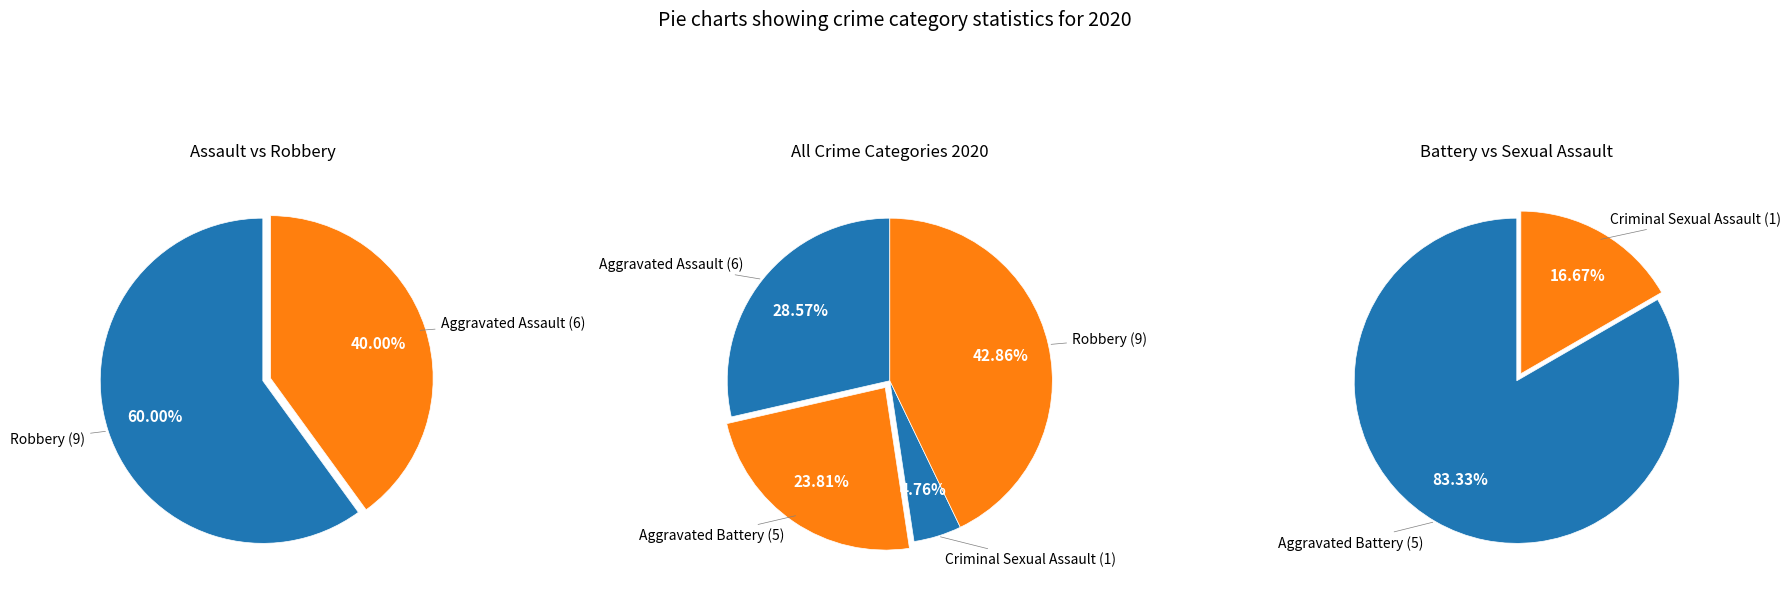

What percentage is the Robbery slice, to the nearest percent?

43%